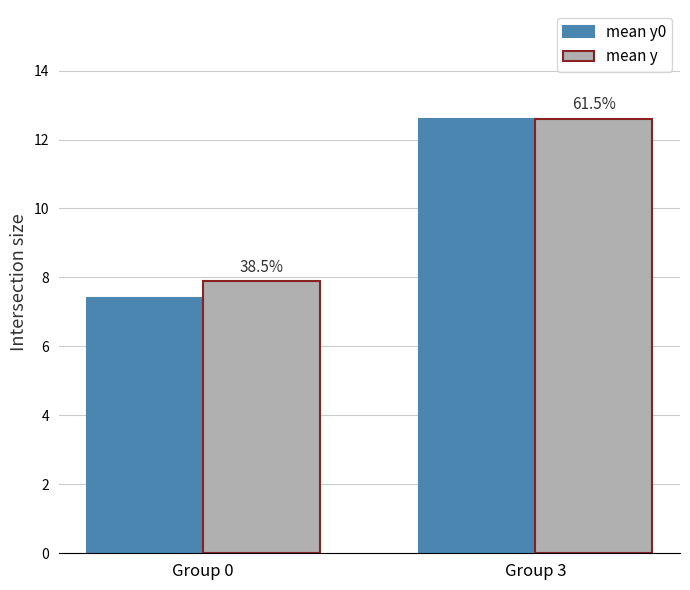

What are all the series names shown in the legend?

mean y0, mean y